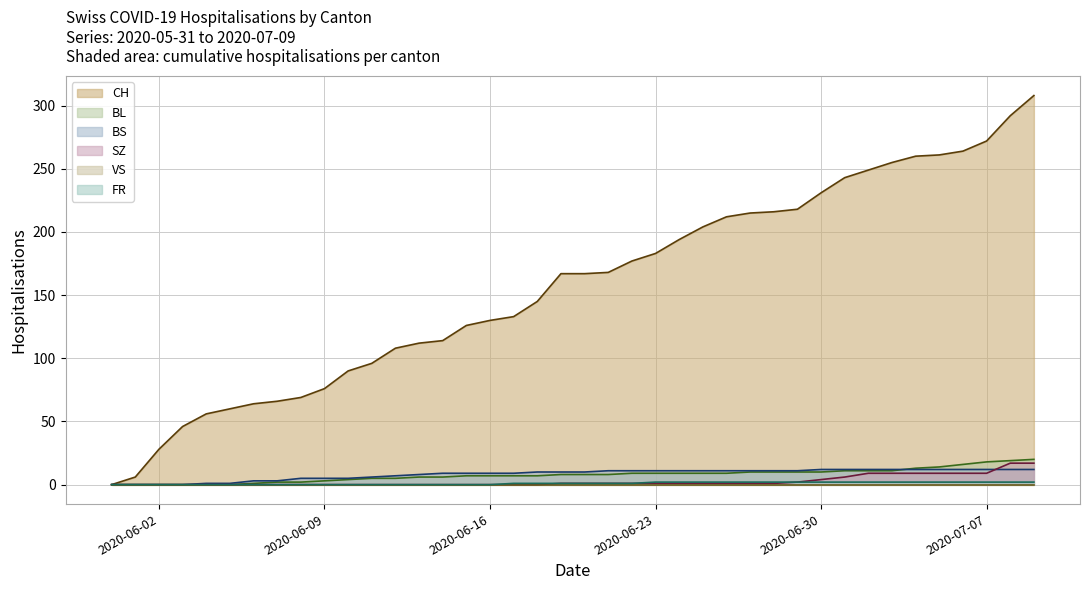

True or false: CH and FR intersect in this chart.

False